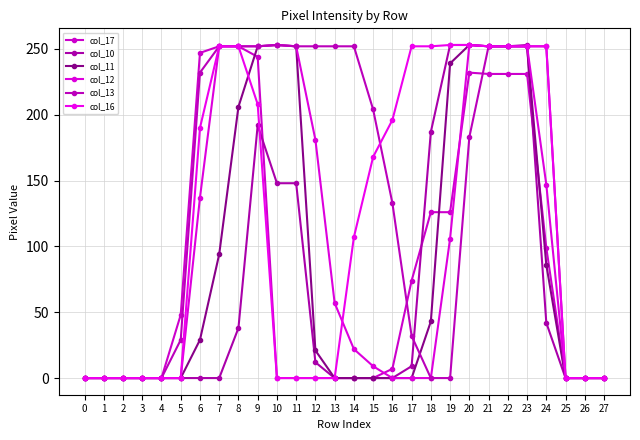

True or false: col_17 has a value of 0 at 14.

True